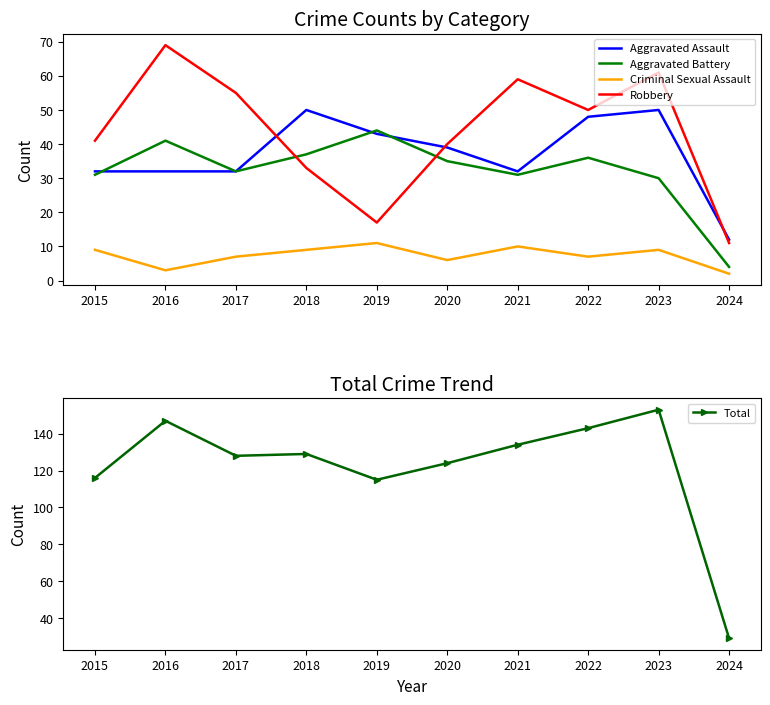

The value of Total at 2019 is 115. True or false?

True